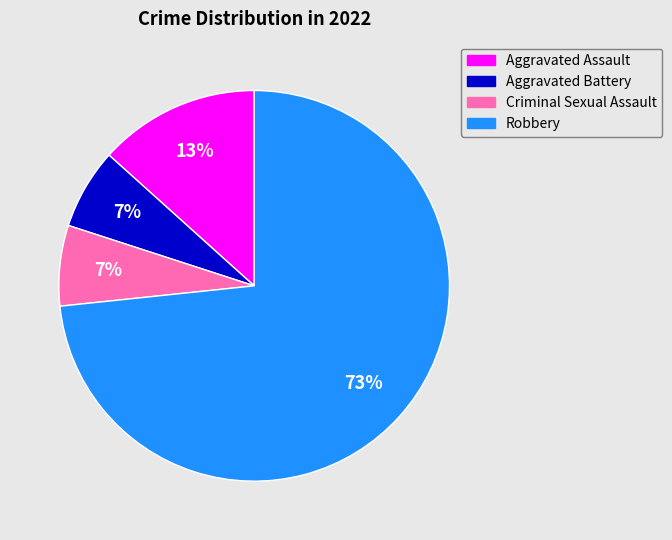

Which slice represents more than half of the pie?

Robbery